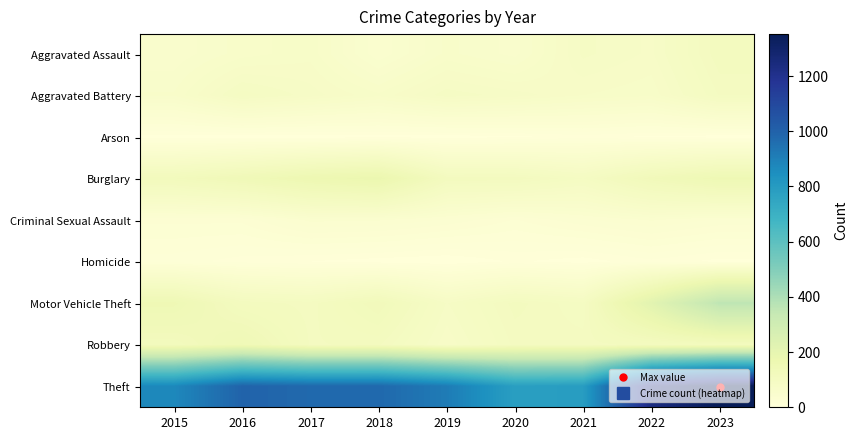

Which series changed the most between 2015 and 2018?

Theft